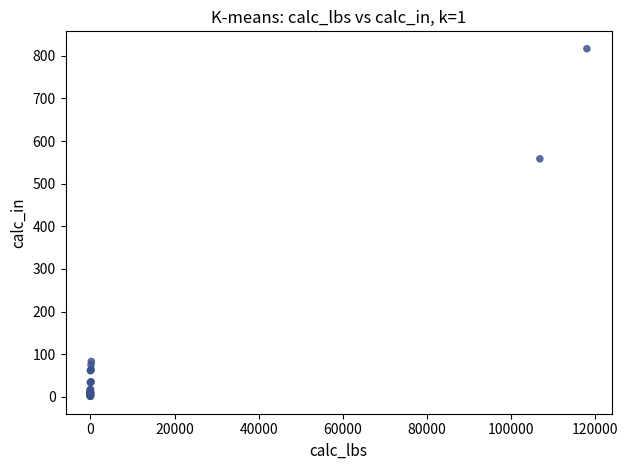

What Y value in the scatter plot is closest to 408?

558.2